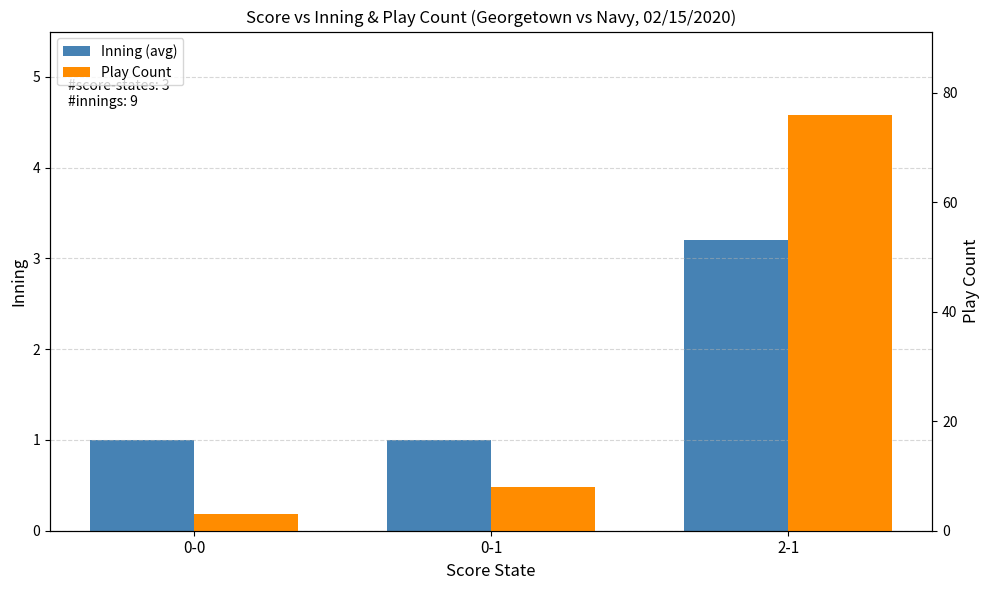

Is it true that Inning (avg) equals 3.2 at 2-1?

True